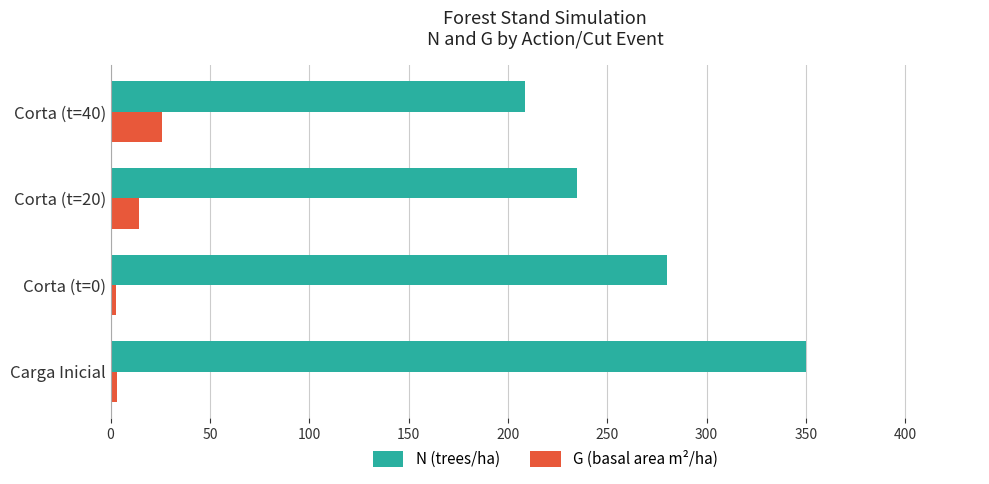

Between Corta (t=0) and Corta (t=40), which series saw the biggest shift?

N (trees/ha)